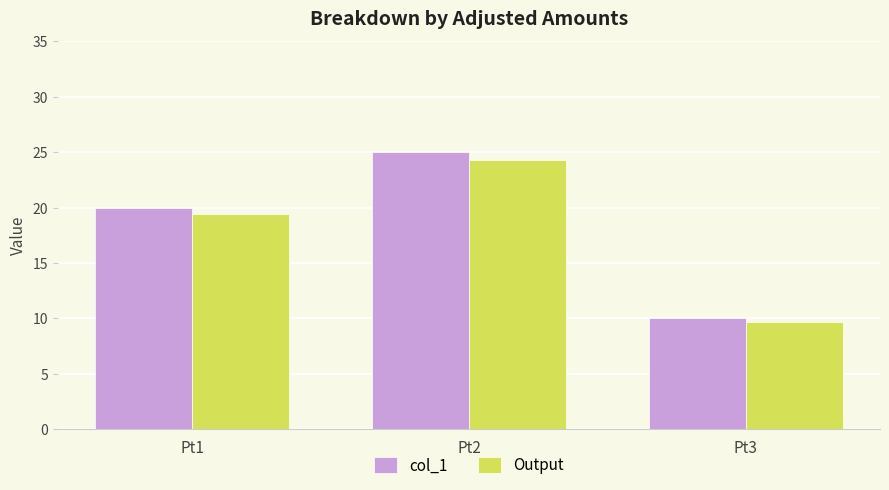

The value of col_1 at Pt1 is 31.5. True or false?

False